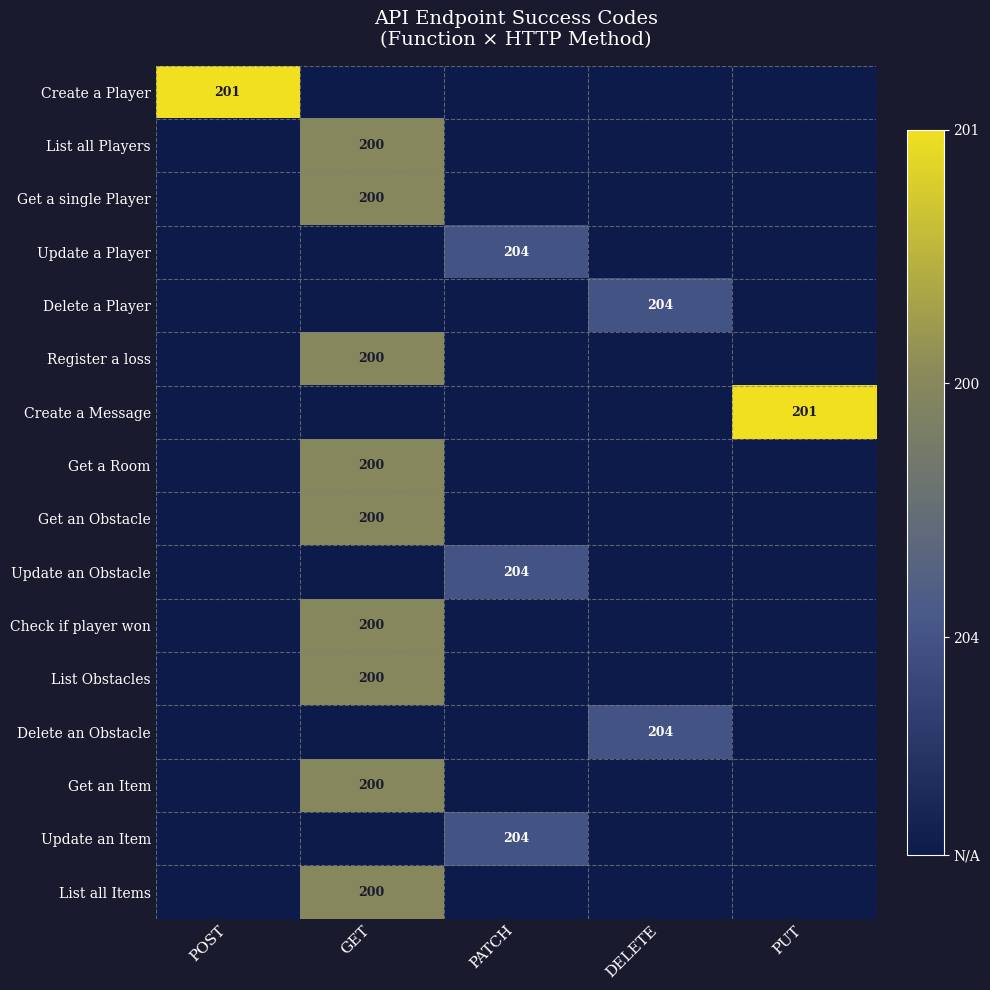

Is it true that List Obstacles equals 200 at GET?

True